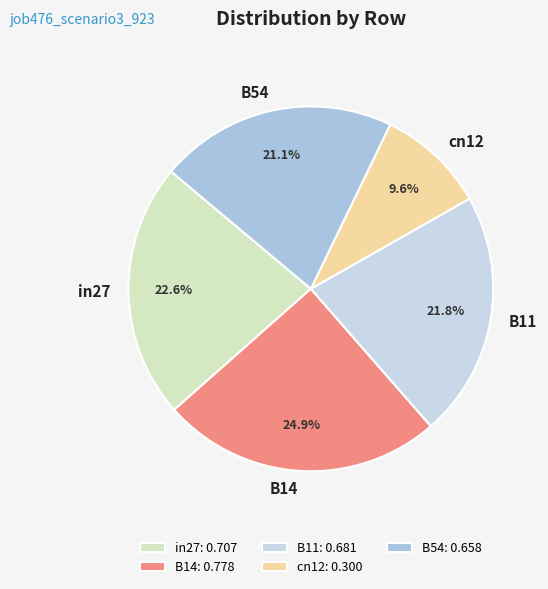

Is the sum of B14 and in27 greater than half?

No